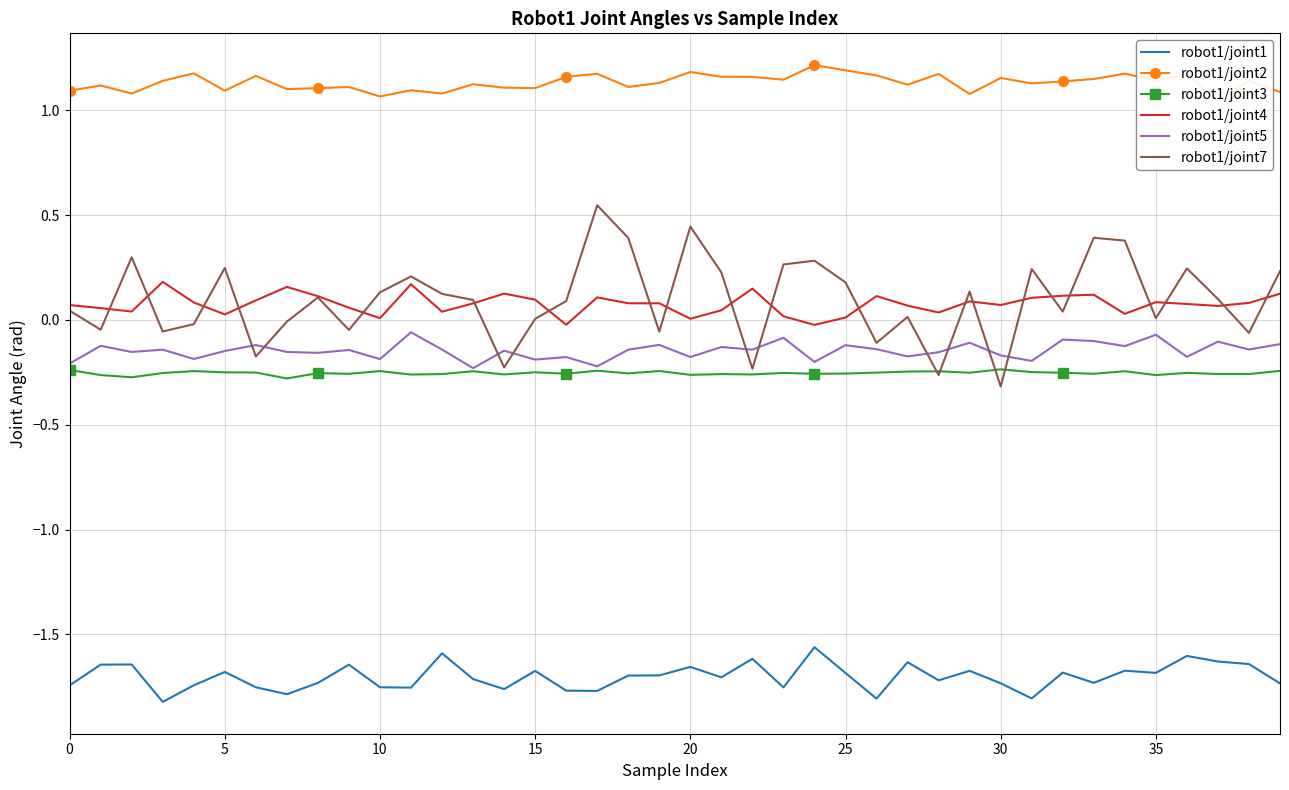

Reading right to left, list all the values displayed in this chart.

robot1/joint1: -1.7	-1.6	-1.6	-1.6	-1.7	-1.7	-1.7	-1.7	-1.8	-1.7	-1.7	-1.7	-1.6	-1.8	-1.7	-1.6	-1.8	-1.6	-1.7	-1.7	-1.7	-1.7	-1.8	-1.8	-1.7	-1.8	-1.7	-1.6	-1.8	-1.8	-1.6	-1.7	-1.8	-1.8	-1.7	-1.7	-1.8	-1.6	-1.6	-1.7
robot1/joint2: 1.1	1.1	1.1	1.2	1.1	1.2	1.1	1.1	1.1	1.2	1.1	1.2	1.1	1.2	1.2	1.2	1.1	1.2	1.2	1.2	1.1	1.1	1.2	1.2	1.1	1.1	1.1	1.1	1.1	1.1	1.1	1.1	1.1	1.2	1.1	1.2	1.1	1.1	1.1	1.1
robot1/joint3: -0.2	-0.3	-0.3	-0.3	-0.3	-0.2	-0.3	-0.3	-0.2	-0.2	-0.3	-0.2	-0.2	-0.3	-0.3	-0.3	-0.3	-0.3	-0.3	-0.3	-0.2	-0.3	-0.2	-0.3	-0.2	-0.3	-0.2	-0.3	-0.3	-0.2	-0.3	-0.3	-0.3	-0.3	-0.2	-0.2	-0.3	-0.3	-0.3	-0.2
robot1/joint4: 0.1	0.1	0.1	0.1	0.1	0.0	0.1	0.1	0.1	0.1	0.1	0.0	0.1	0.1	0.0	-0.0	0.0	0.1	0.0	0.0	0.1	0.1	0.1	-0.0	0.1	0.1	0.1	0.0	0.2	0.0	0.1	0.1	0.2	0.1	0.0	0.1	0.2	0.0	0.1	0.1
robot1/joint5: -0.1	-0.1	-0.1	-0.2	-0.1	-0.1	-0.1	-0.1	-0.2	-0.2	-0.1	-0.2	-0.2	-0.1	-0.1	-0.2	-0.1	-0.1	-0.1	-0.2	-0.1	-0.1	-0.2	-0.2	-0.2	-0.1	-0.2	-0.1	-0.1	-0.2	-0.1	-0.2	-0.2	-0.1	-0.1	-0.2	-0.1	-0.2	-0.1	-0.2
robot1/joint7: 0.2	-0.1	0.1	0.2	0.0	0.4	0.4	0.0	0.2	-0.3	0.1	-0.3	0.0	-0.1	0.2	0.3	0.3	-0.2	0.2	0.4	-0.1	0.4	0.5	0.1	0.0	-0.2	0.1	0.1	0.2	0.1	-0.0	0.1	-0.0	-0.2	0.2	-0.0	-0.1	0.3	-0.0	0.0